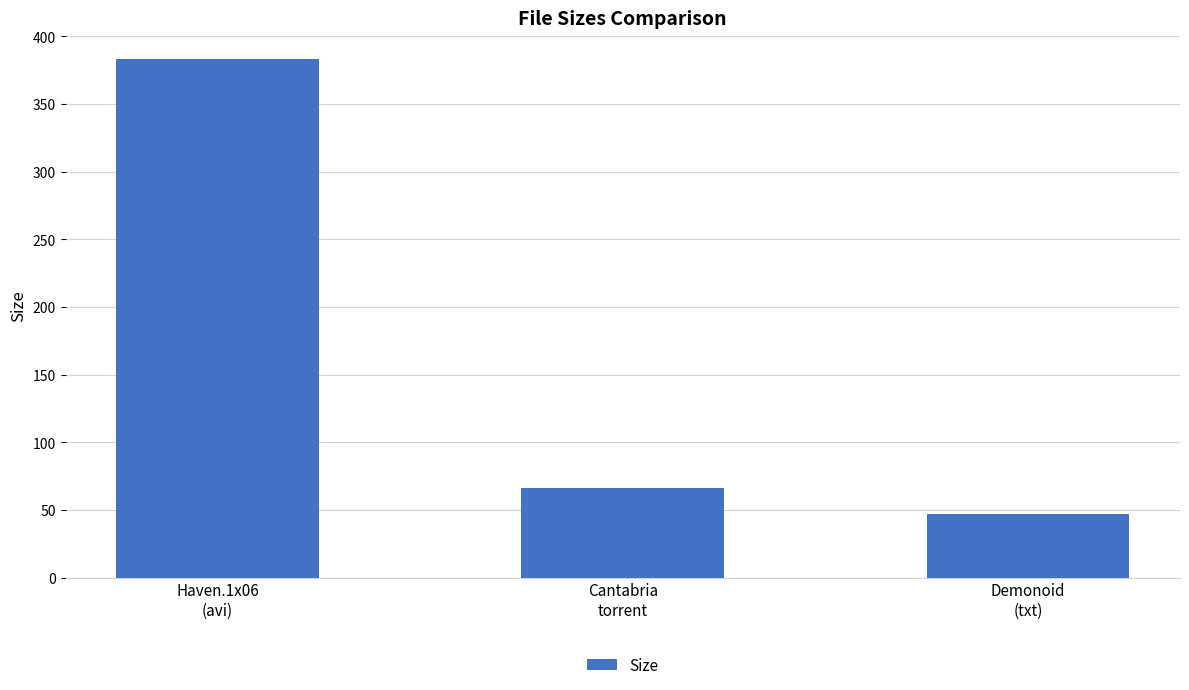

What is the sum of the values at Demonoid
(txt) and Cantabria
torrent?

113.0